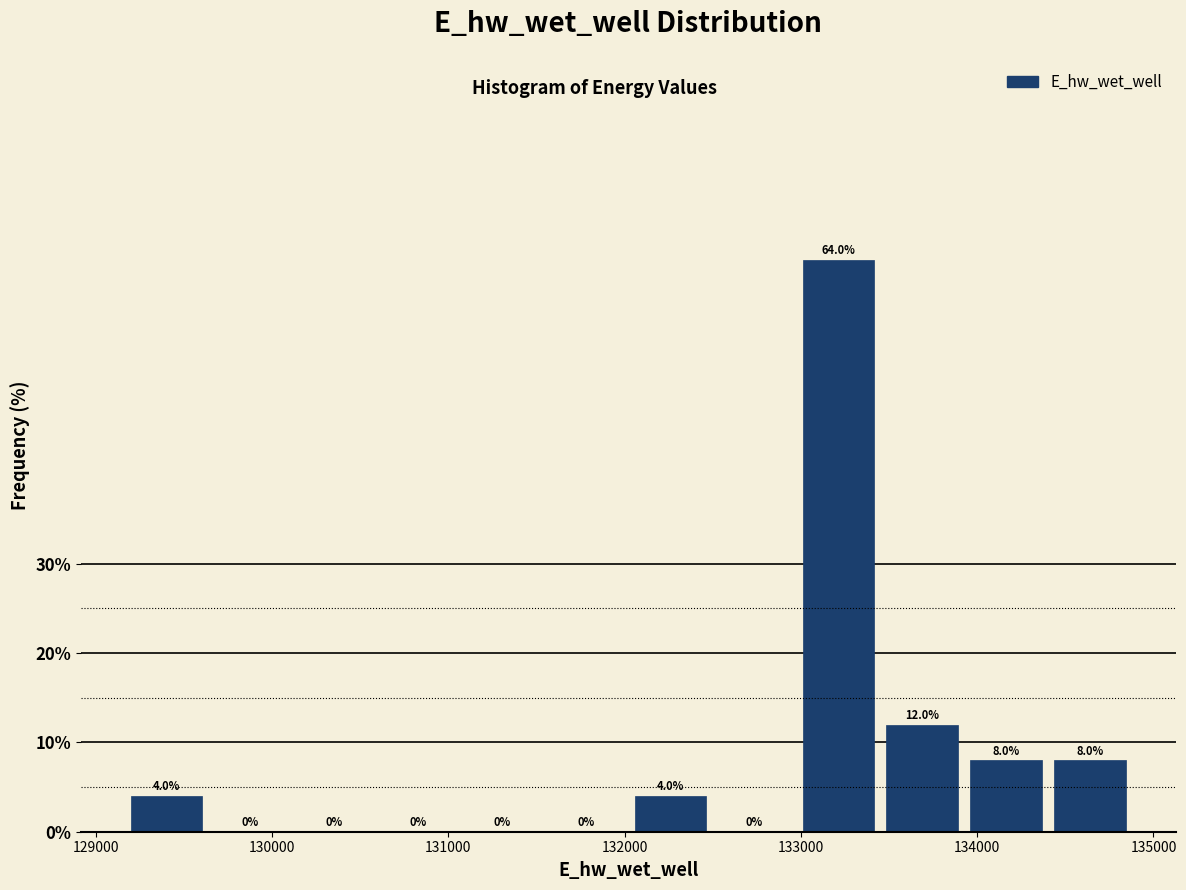

How tall is the bar that spans 133900 to 134400 on the x-axis? The bar edges are not printed on the chart, so give them approximately, as read against the axis.

8.0